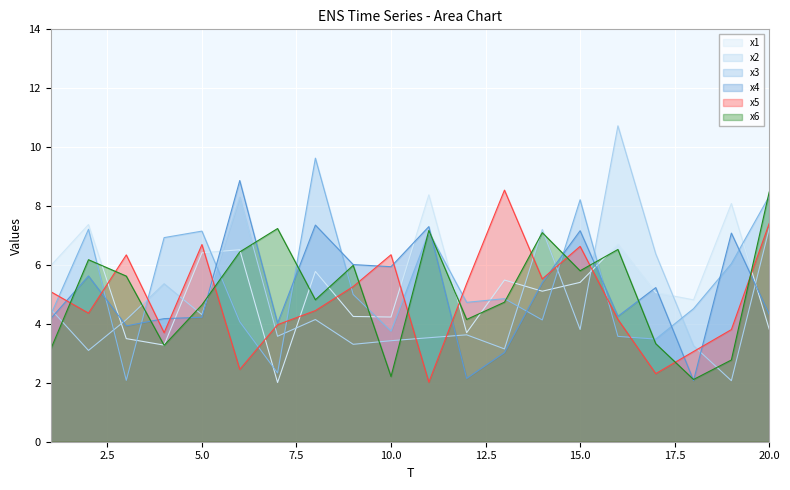

How many interior local valleys does the x2 series have?

7